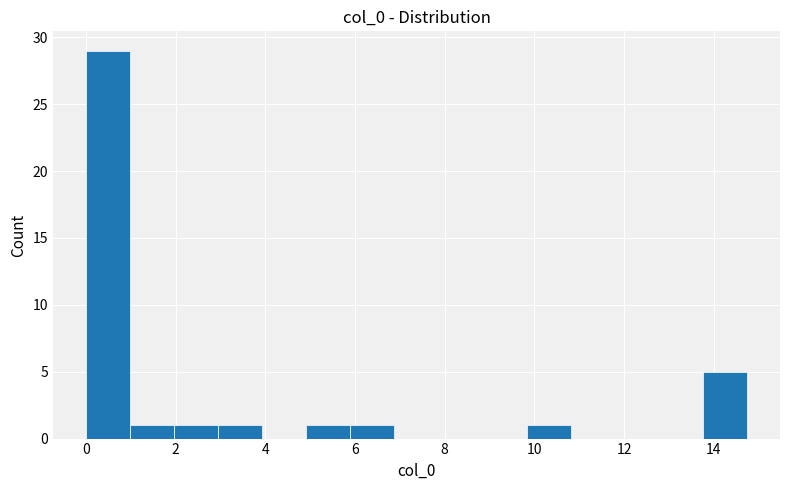

Reading left to right, list every bar in this chart as the range it spans on the x-axis followed by its height. Neither the bar edges nor the heights are printed on the chart, so give them approximately, as read against the axes.

0.0 to 1.0: 29
1.0 to 2.0: 1
2.0 to 3.0: 1
3.0 to 4.0: 1
4.0 to 5.0: 0
5.0 to 5.8: 1
5.8 to 6.8: 1
6.8 to 7.8: 0
7.8 to 8.8: 0
8.8 to 9.8: 0
9.8 to 10.8: 1
10.8 to 11.8: 0
11.8 to 12.8: 0
12.8 to 13.8: 0
13.8 to 14.8: 5